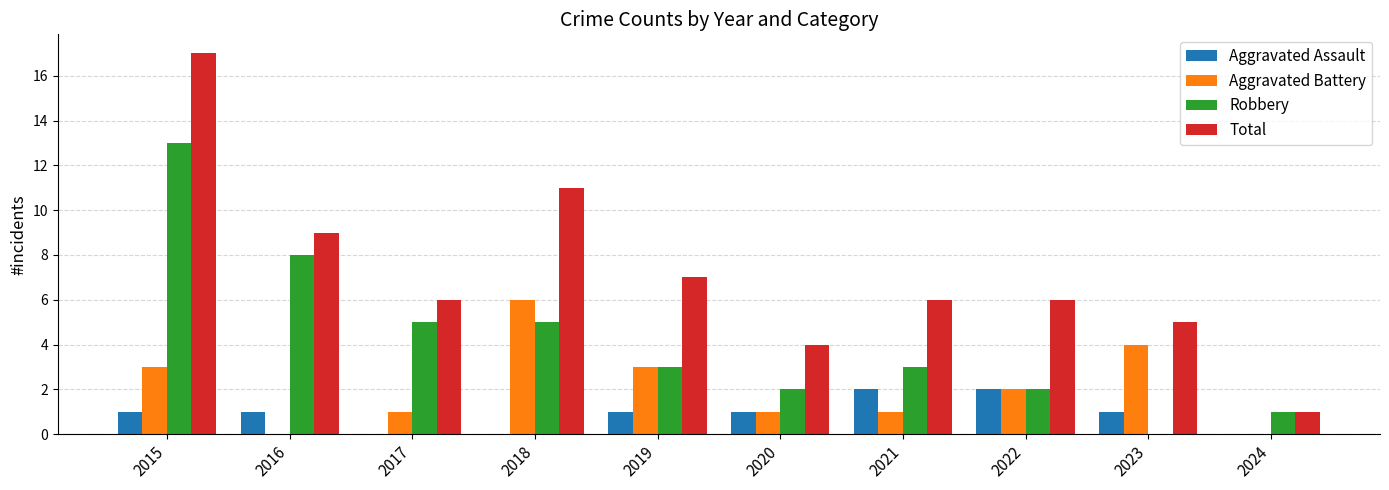

What is the total value across all series at 2016?

18